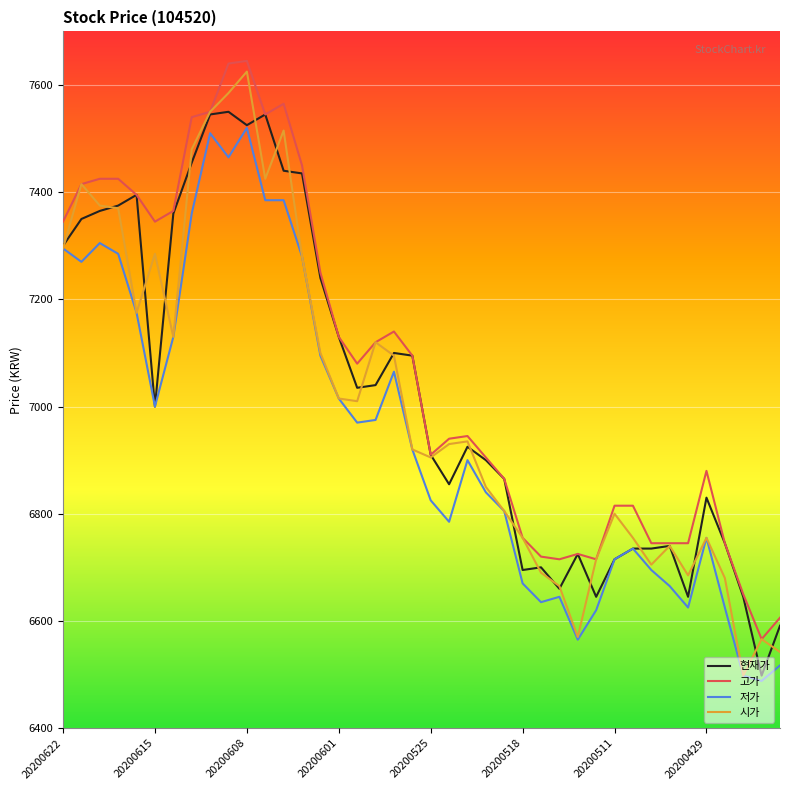

True or false: 저가 and 고가 cross at least once.

False